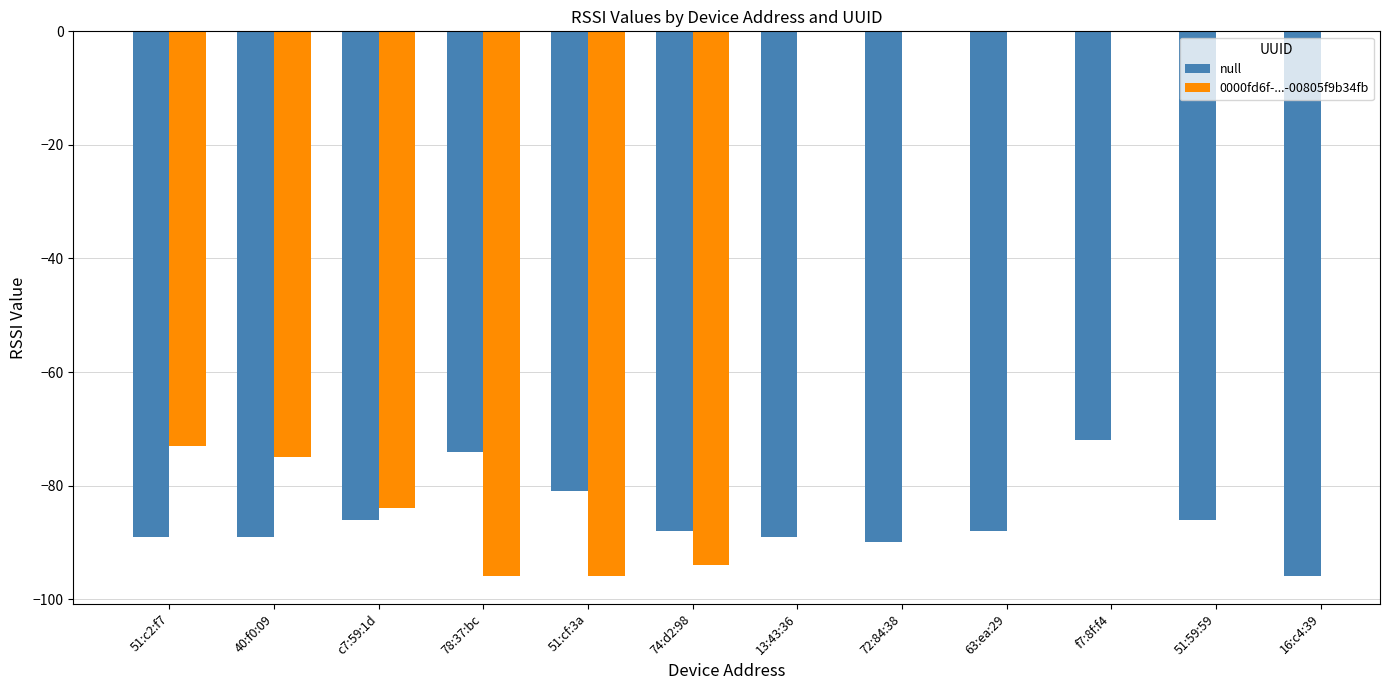

What is the difference between the highest and lowest values at c7:59:1d?

2.0